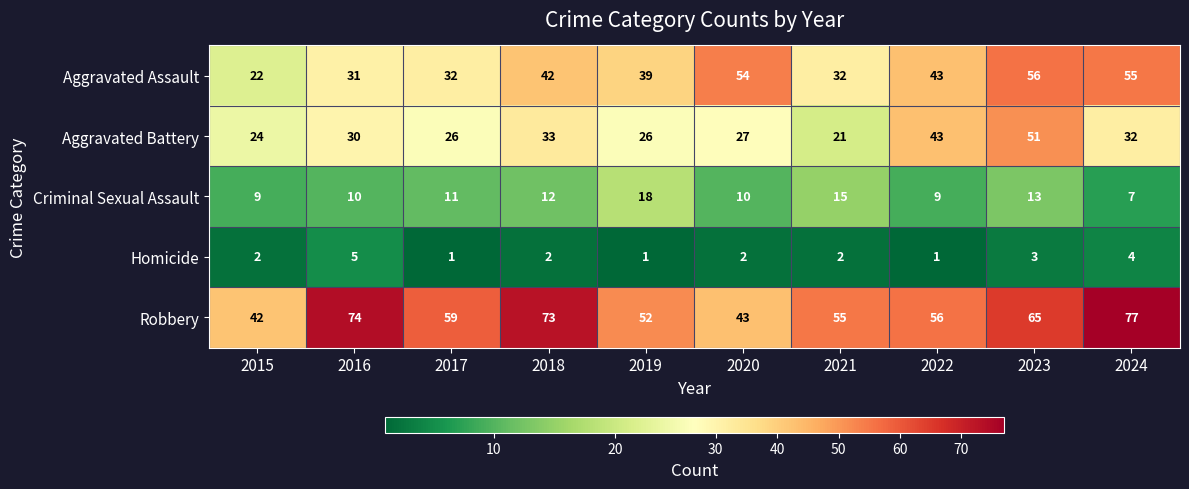

At which category is the sum across all series the highest?

2023